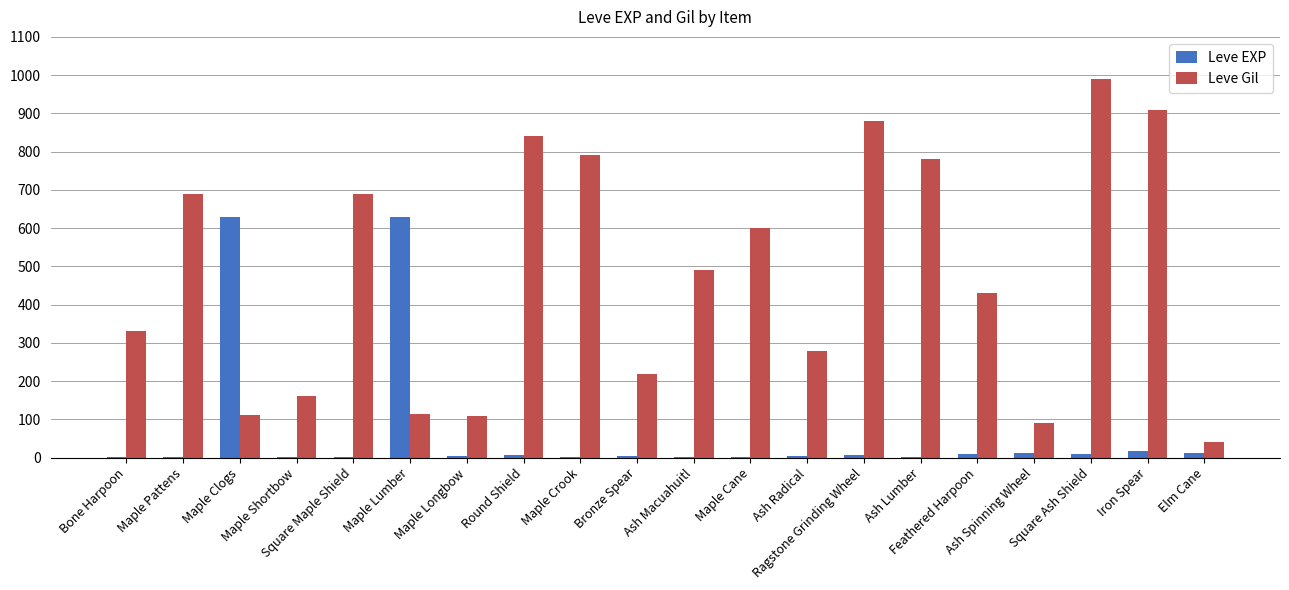

The Leve Gil series shows 1282 at Maple Crook. True or false?

False